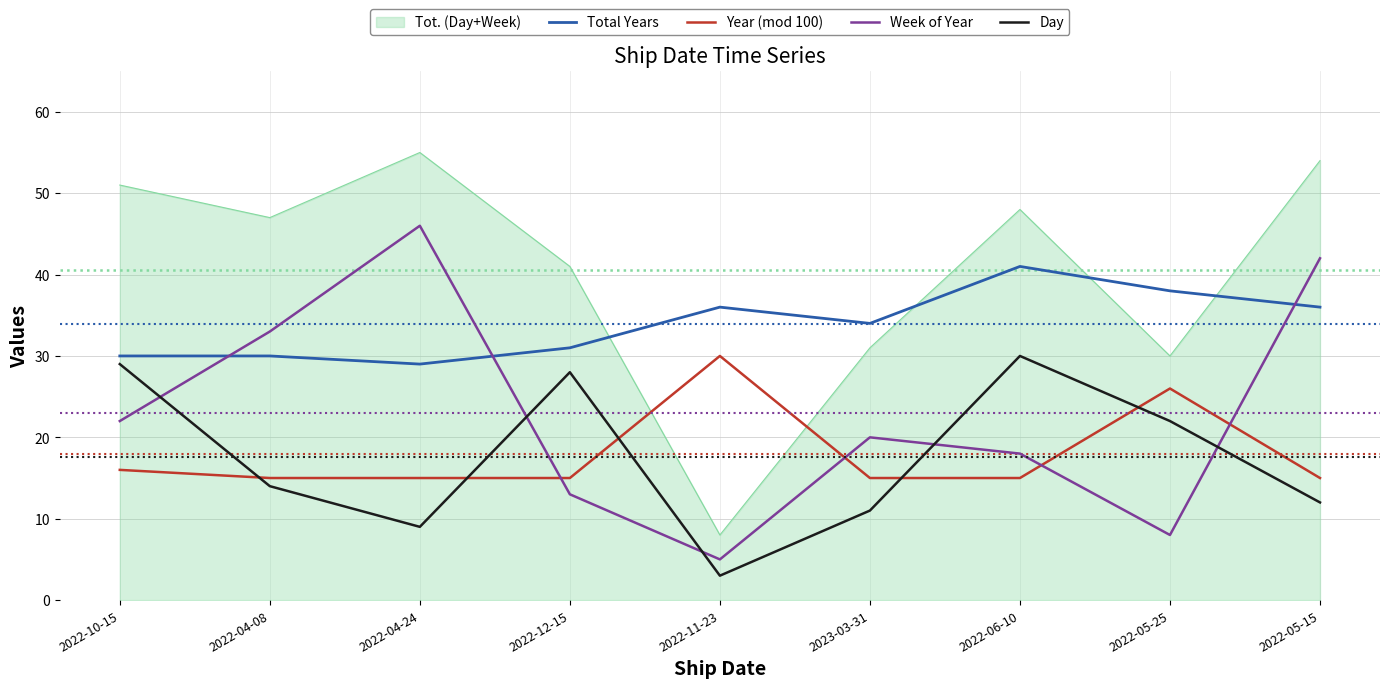

How many categories are shown in the chart?

9